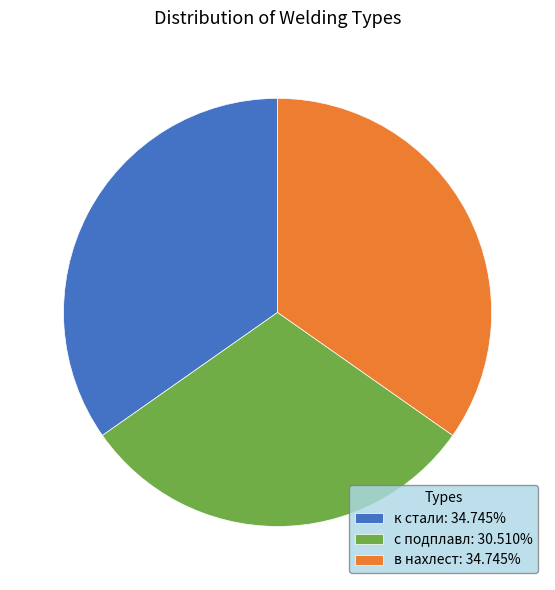

Which category has the smallest portion of the pie?

с подплавл